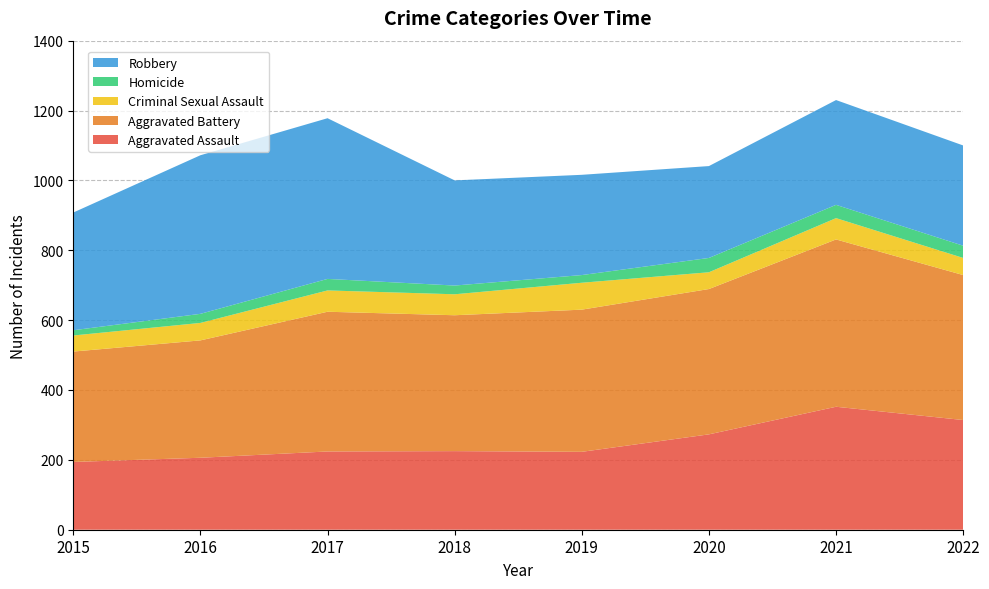

Reading right to left, extract all data points from this chart.

Aggravated Assault: 314	352	273	223	225	224	206	194
Aggravated Battery: 415	479	416	407	389	400	336	316
Criminal Sexual Assault: 49	61	48	77	60	61	50	46
Homicide: 35	38	41	22	25	33	26	15
Robbery: 287	300	263	287	301	460	454	337